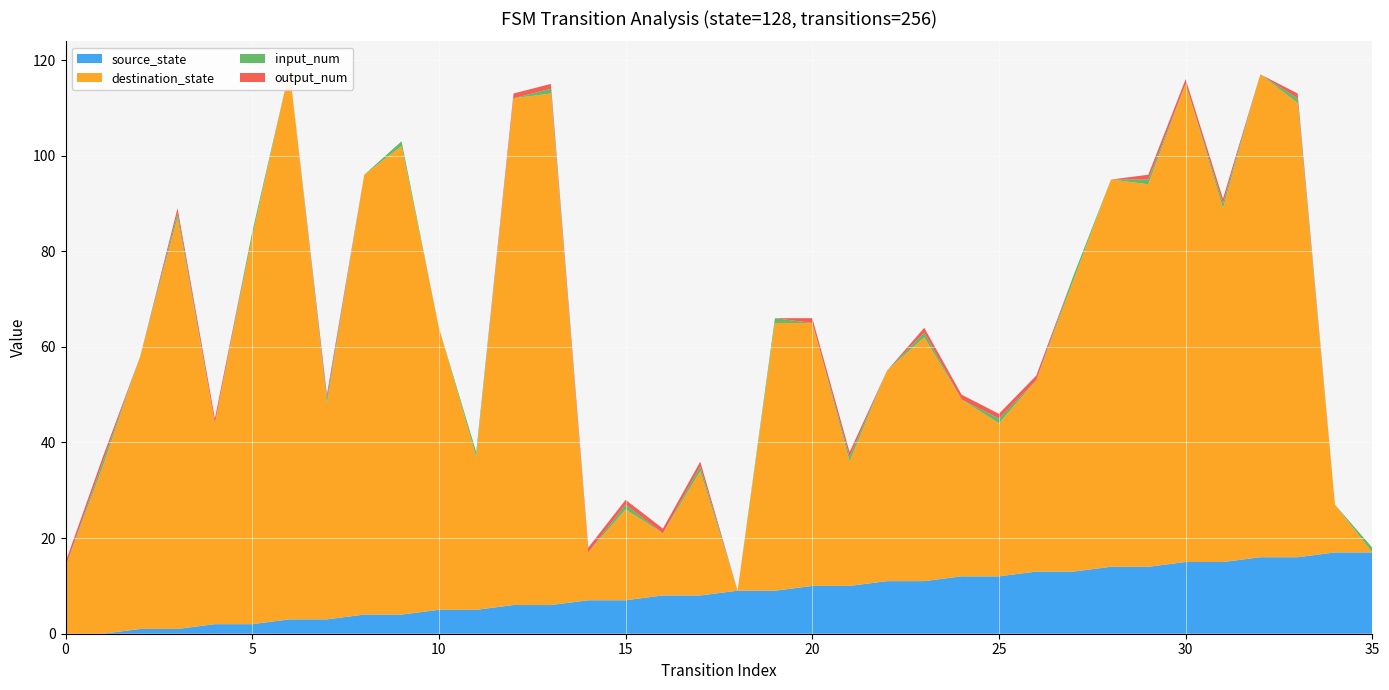

Reading left to right, transcribe all the data shown in this chart.

source_state: 0	0	1	1	2	2	3	3	4	4	5	5	6	6	7	7	8	8	9	9	10	10	11	11	12	12	13	13	14	14	15	15	16	16	17	17
destination_state: 14	35	57	86	42	81	115	45	92	98	59	32	106	107	10	19	13	26	0	56	55	26	44	51	37	32	40	61	81	80	100	74	101	95	10	0
input_num: 0	1	0	1	0	1	0	1	0	1	0	1	0	1	0	1	0	1	0	1	0	1	0	1	0	1	0	1	0	1	0	1	0	1	0	1
output_num: 1	1	0	1	1	0	0	1	0	0	0	0	1	1	1	1	1	1	0	0	1	1	0	1	1	1	1	0	0	1	1	1	0	1	0	0